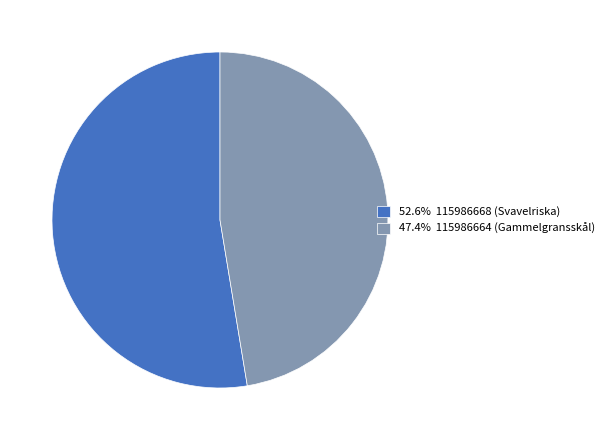

Is 52.6% 115986668 (Svavelriska) the majority of the pie?

Yes